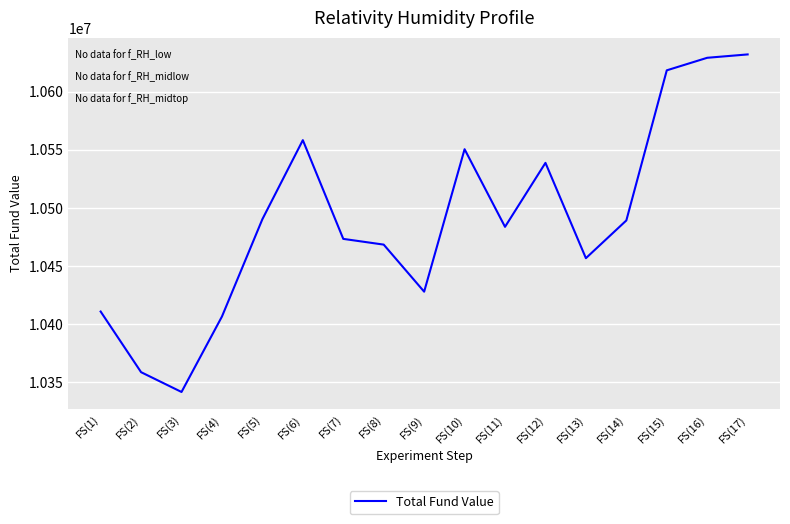

Which category has the lowest value across all series?

FS(3)